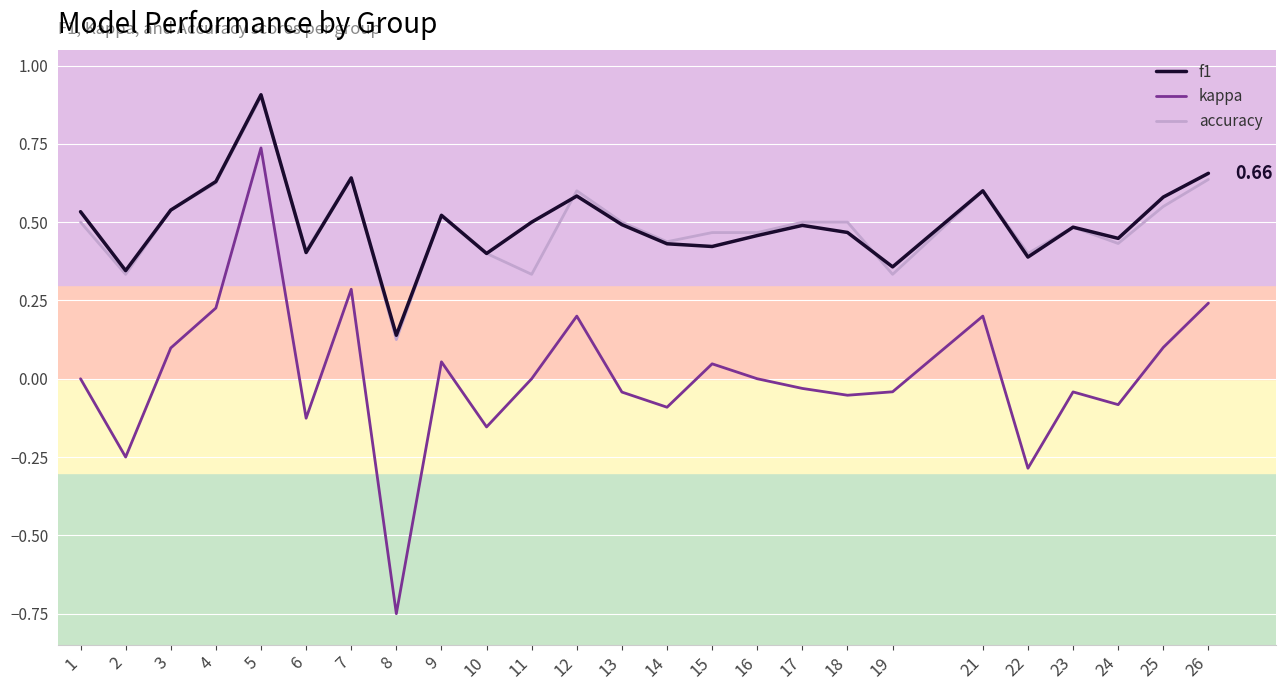

At which category is the sum across all series the highest?

5